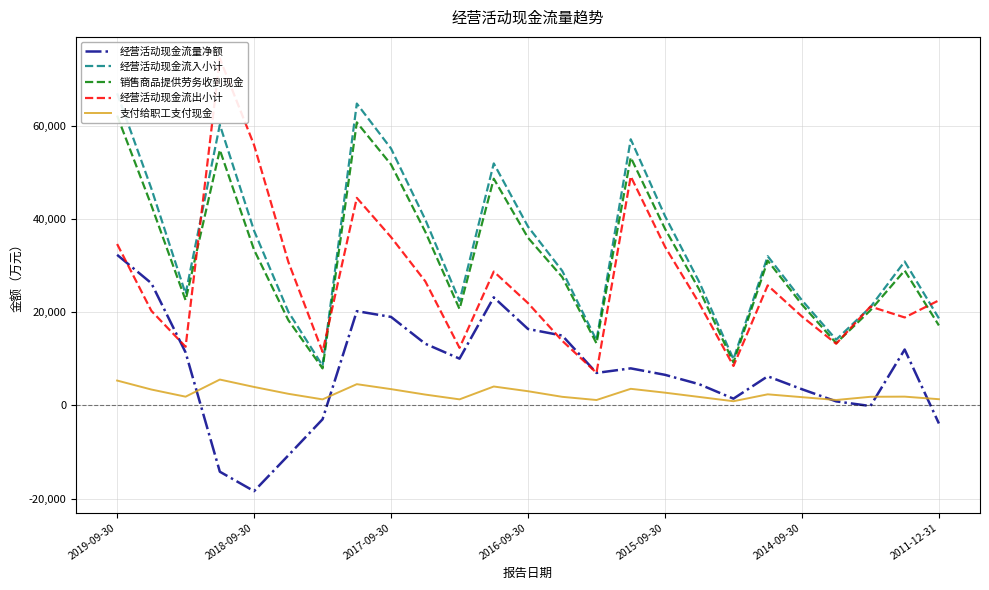

How many values in the 销售商品提供劳务收到现金 series are below 28964?

12